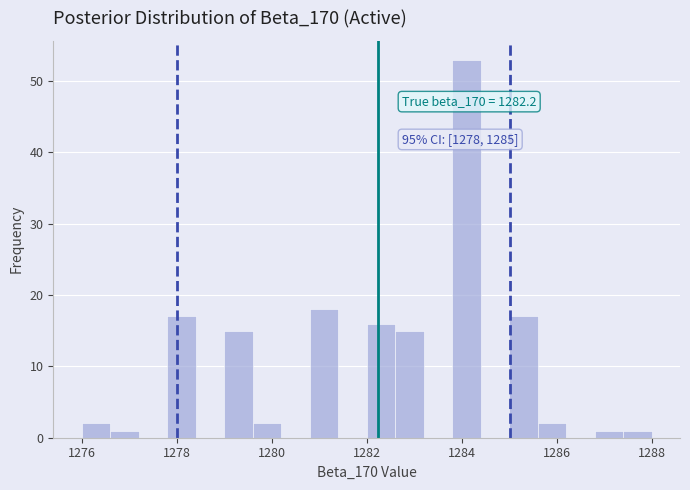

Around what value on the x-axis is the tallest bar? Give the approximate position of its centre, as read against the axis.

1284.2